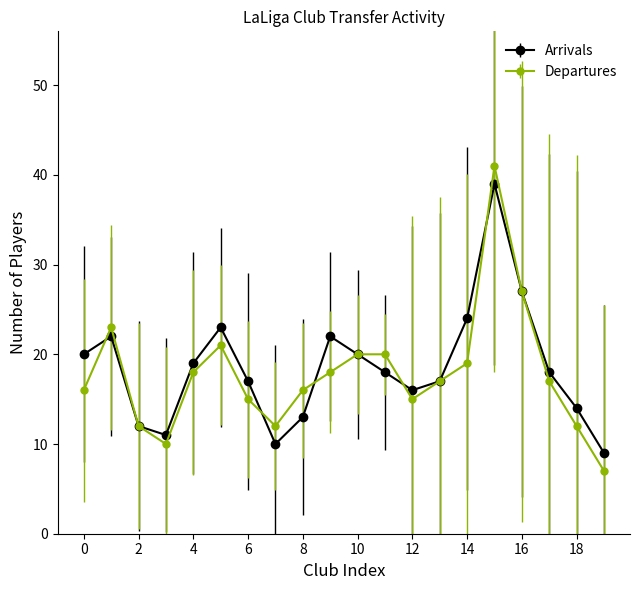

Which series has the largest total across all categories?

Arrivals